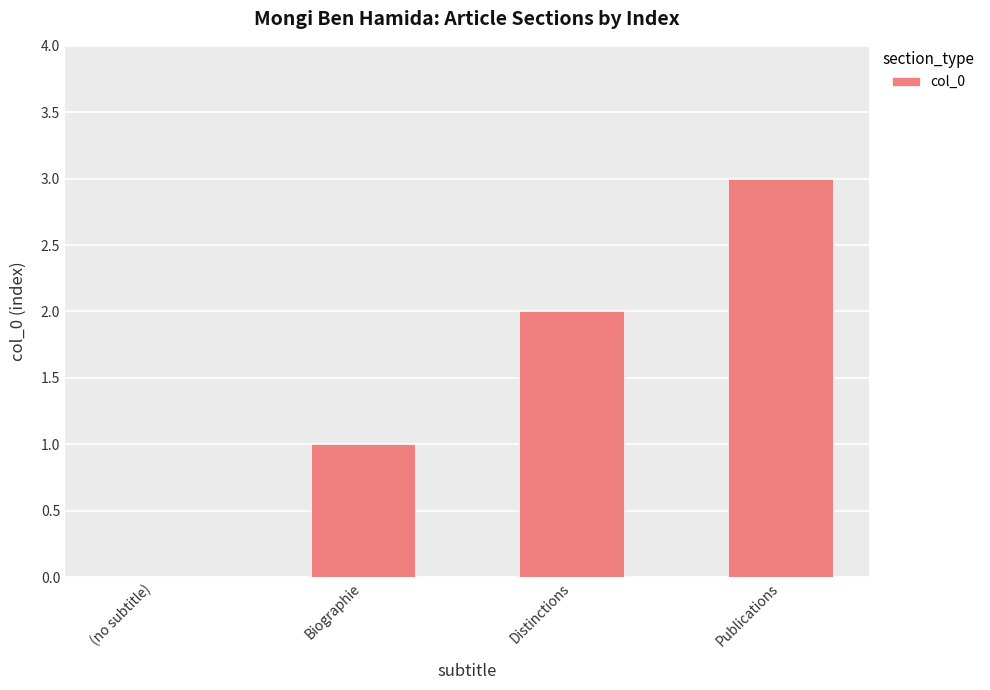

What is the approximate value at Distinctions?

2